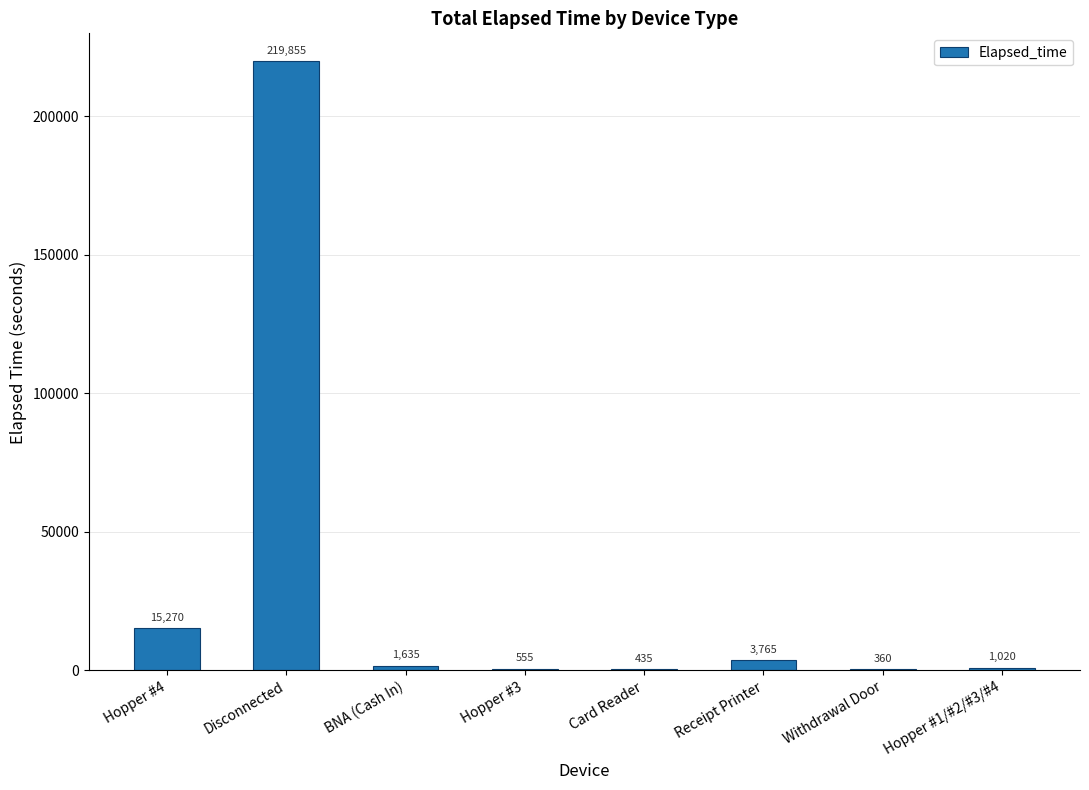

What is the greatest value displayed?

219855